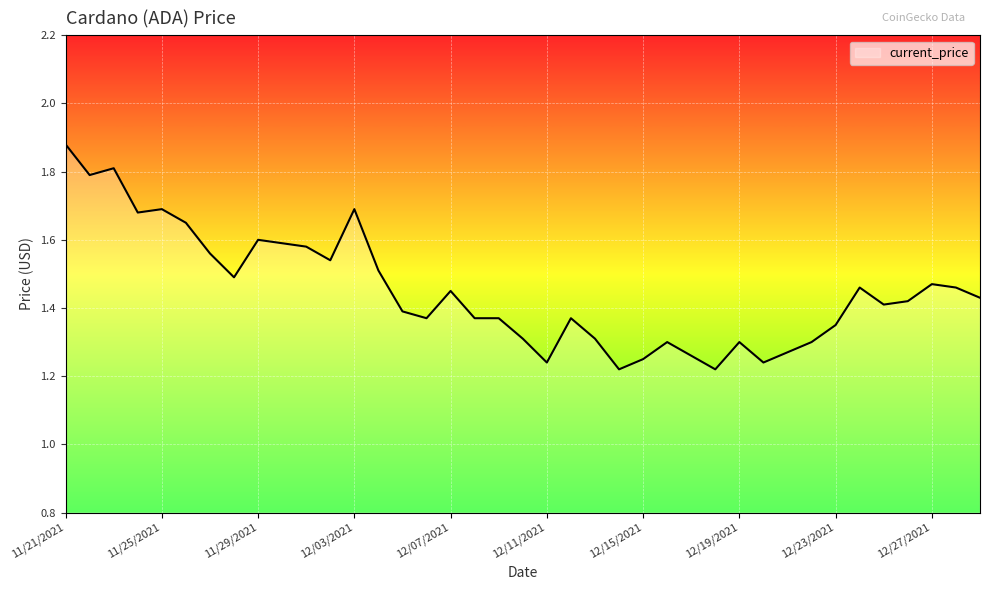

What is the difference between the maximum and minimum values?

0.7